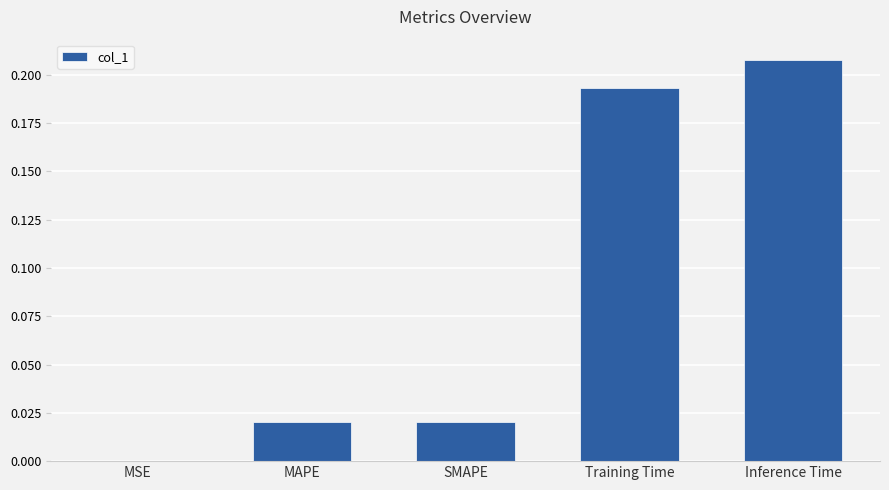

The value at MAPE is 0.0. True or false?

True